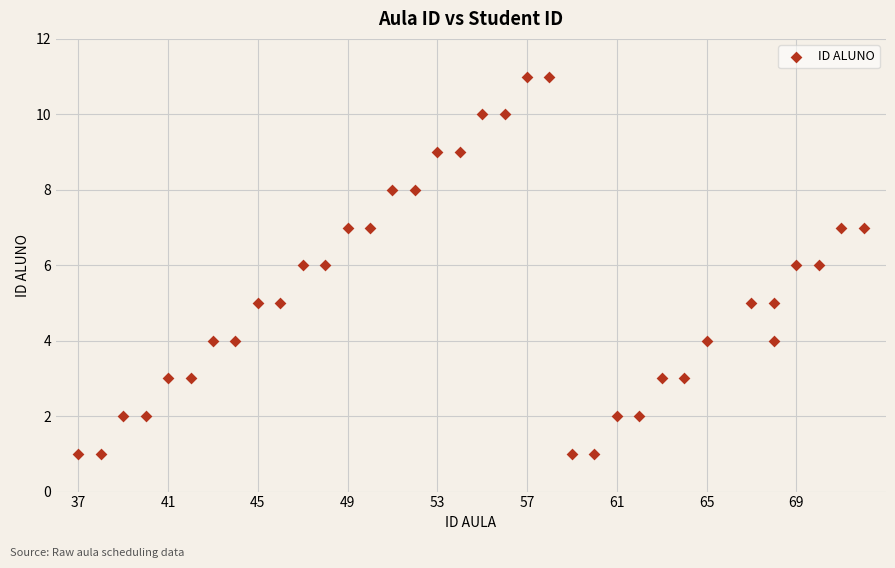

What is the range of X values (max minus min)?

35